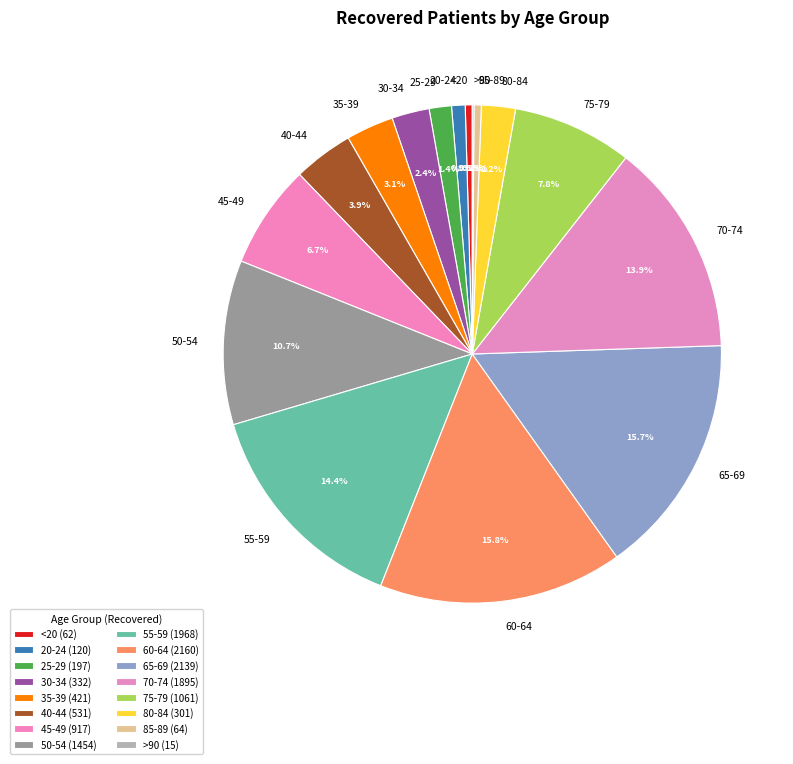

The 25-29 slice represents 11% of the pie. True or false?

False